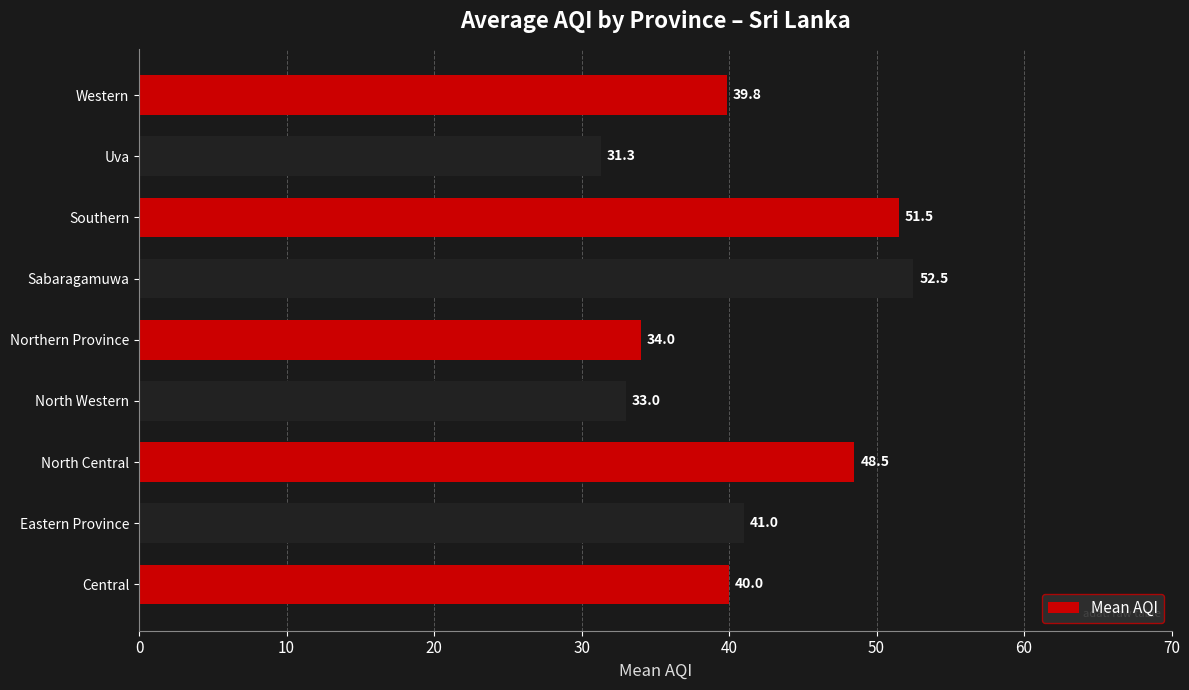

How many distinct data groups are displayed?

1